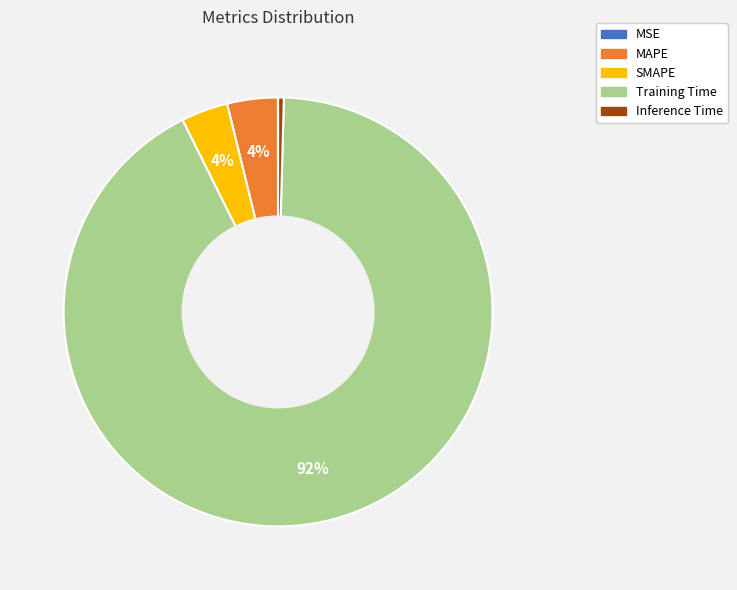

Which slice represents more than half of the pie?

Training Time